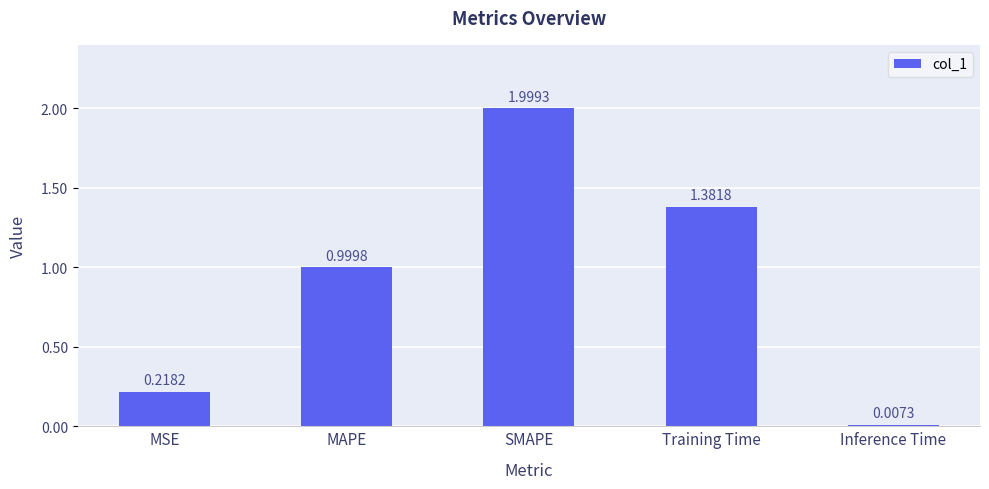

Is it true that the value at SMAPE is 2.0?

True